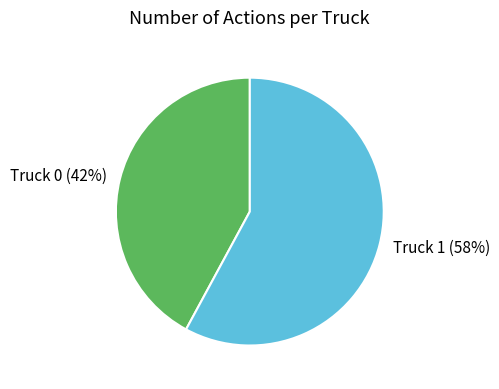

Which category has the biggest portion of the pie?

Truck 1